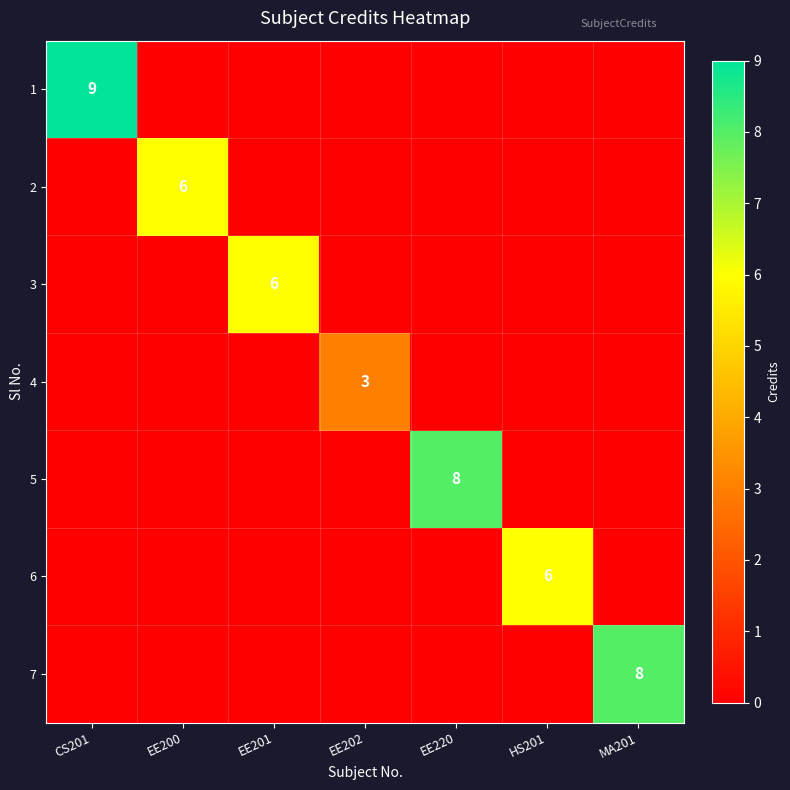

The 4 series shows 3 at EE202. True or false?

True